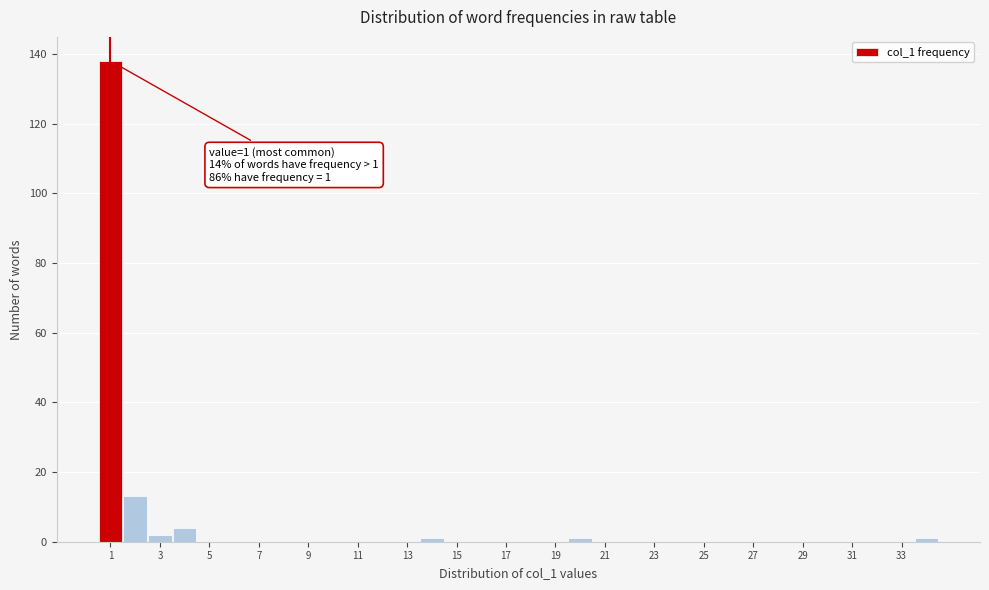

Over which range of the x-axis is the bar tallest?

0.5 to 1.5